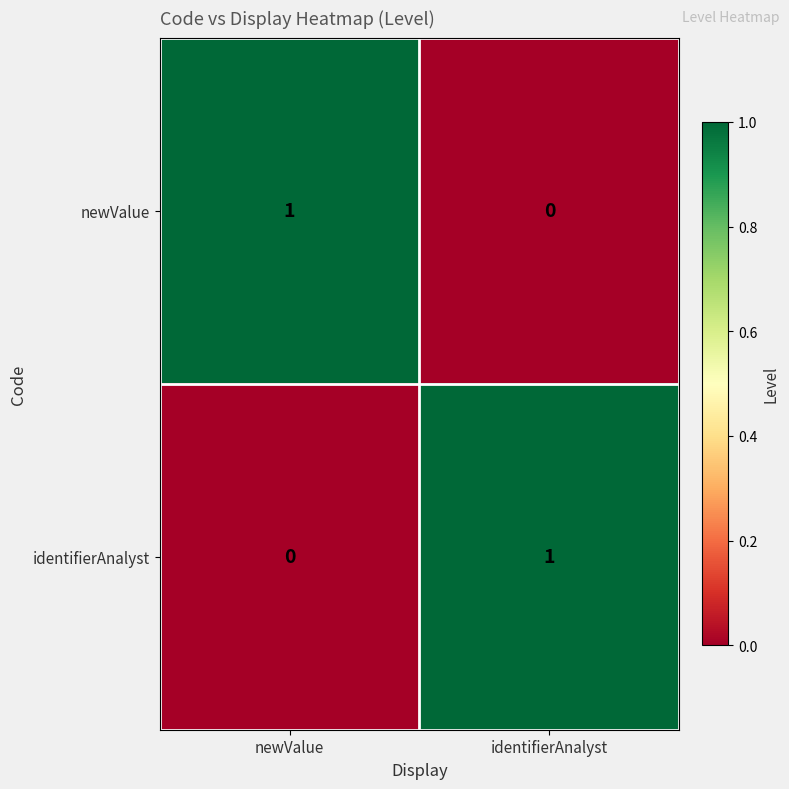

Which category has the lowest value in the identifierAnalyst series?

newValue